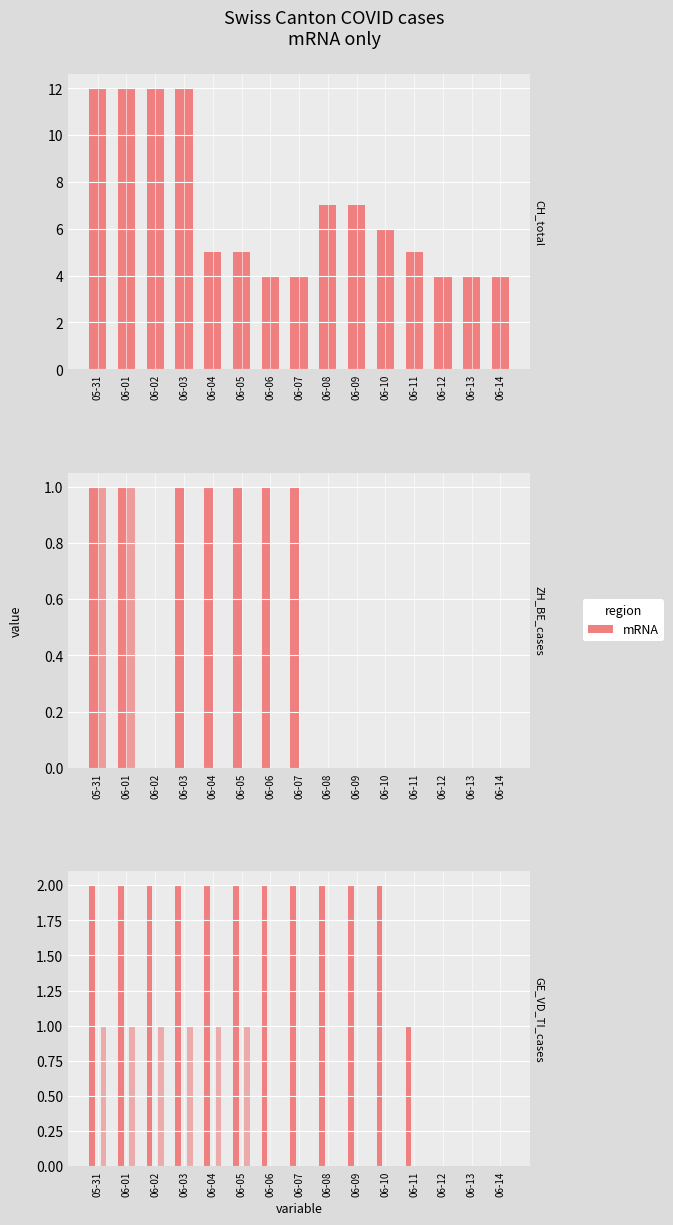

Which series changed the most between 06-11 and 06-12?

mRNA